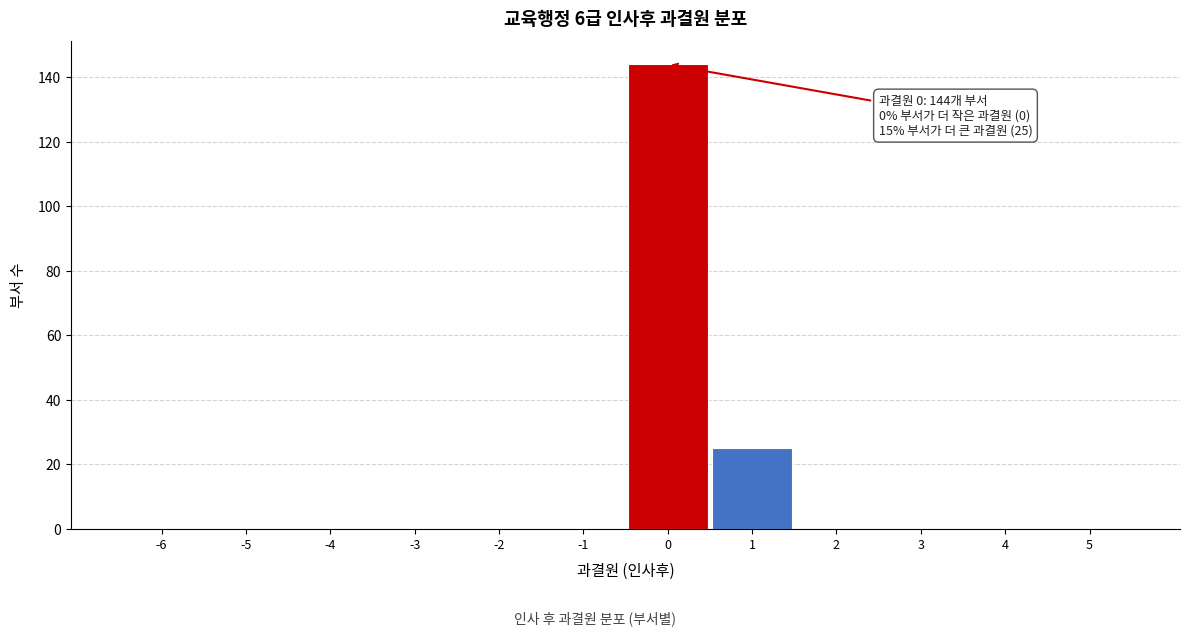

Reading left to right, what are all the values shown in this chart?

-6=0	-5=0	-4=0	-3=0	-2=0	-1=0	0=144	1=25	2=0	3=0	4=0	5=0